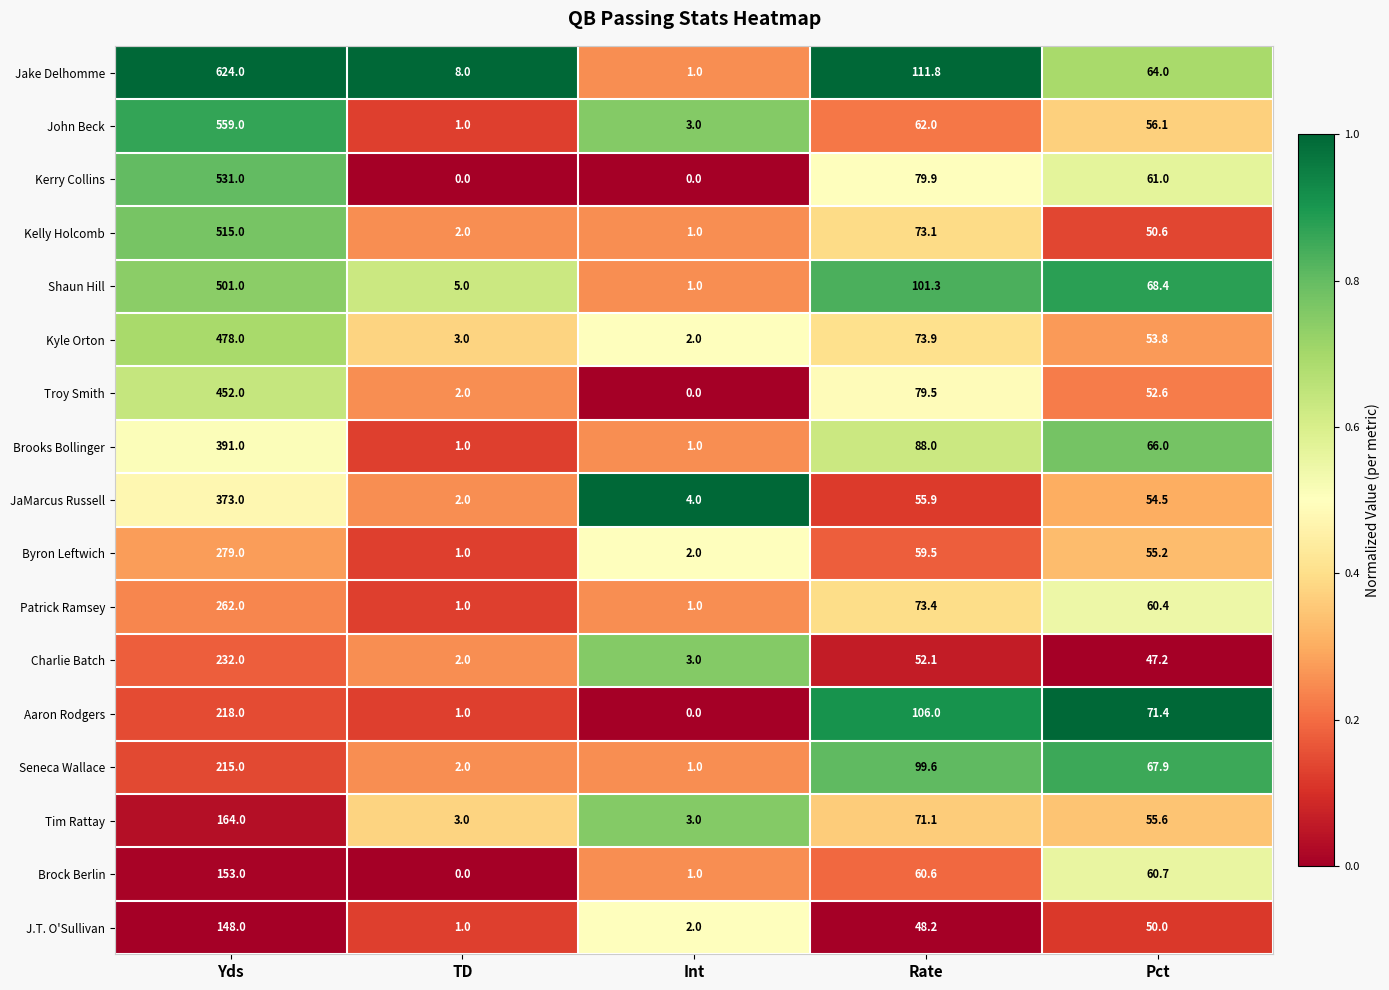

List the series in order of their peak value, lowest first.

J.T. O'Sullivan, Brock Berlin, Tim Rattay, Seneca Wallace, Aaron Rodgers, Charlie Batch, Patrick Ramsey, Byron Leftwich, JaMarcus Russell, Brooks Bollinger, Troy Smith, Kyle Orton, Shaun Hill, Kelly Holcomb, Kerry Collins, John Beck, Jake Delhomme